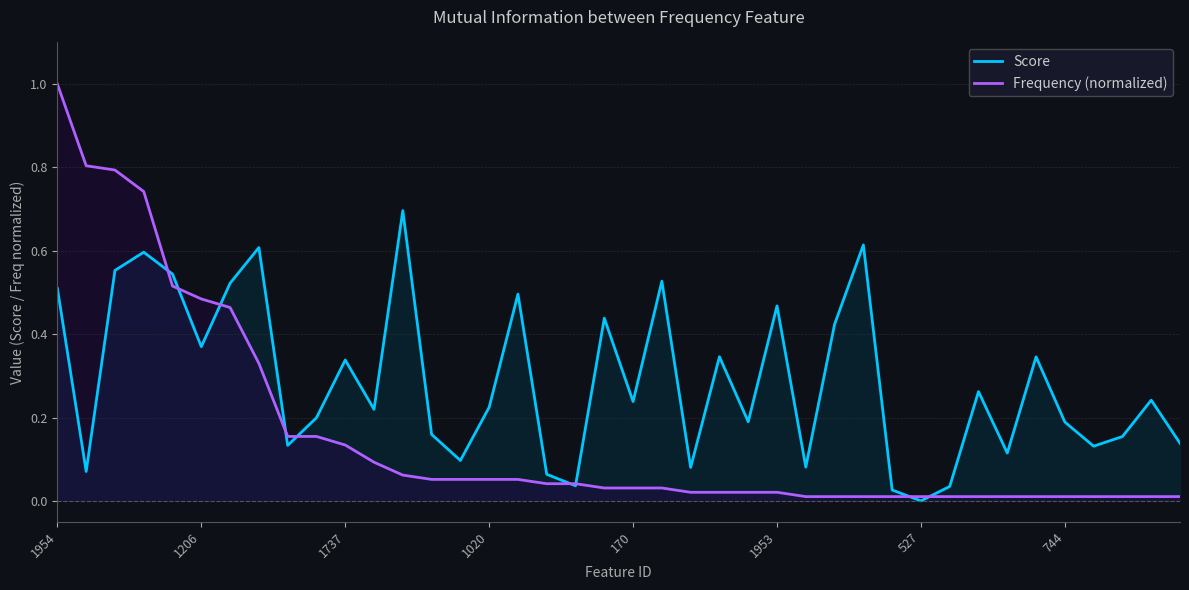

What are all the series names shown in the legend?

Score, Frequency (normalized)